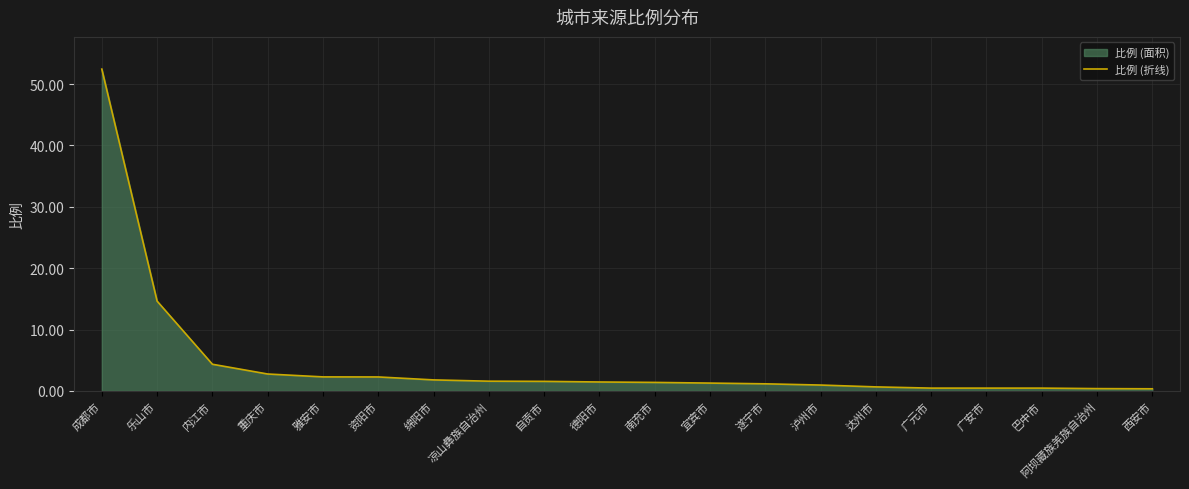

Reading right to left, transcribe all the data shown in this chart.

0.3	0.4	0.5	0.5	0.5	0.7	0.9	1.1	1.3	1.4	1.4	1.6	1.6	1.8	2.3	2.3	2.8	4.3	14.6	52.5